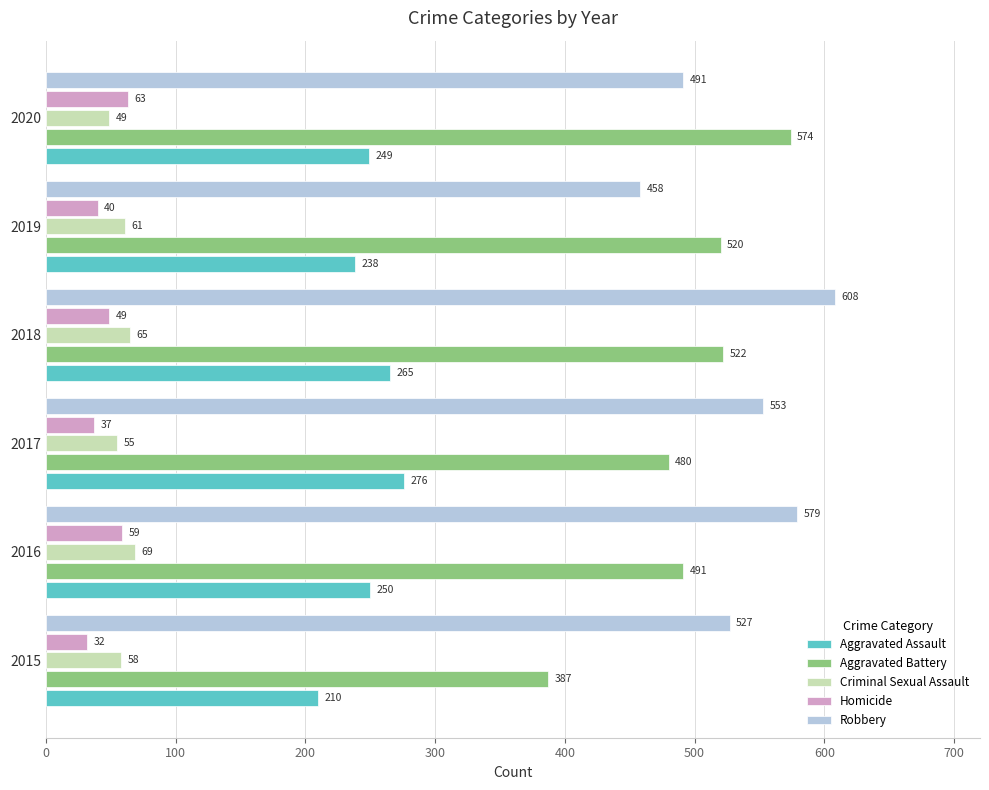

At how many categories does at least one series exceed 415?

6